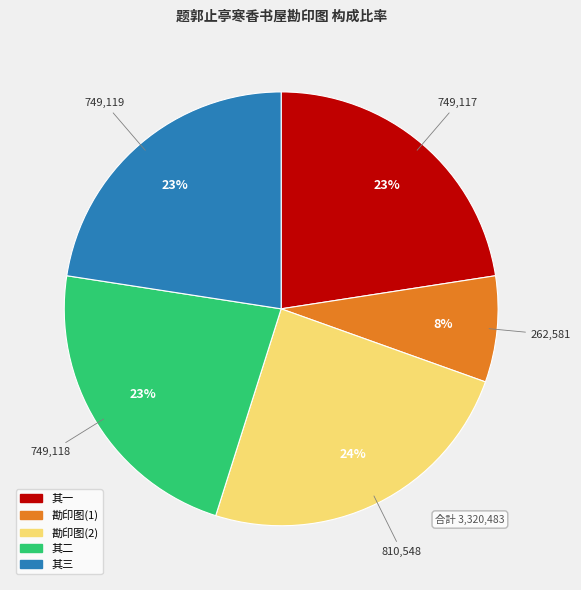

Is there a majority slice in this chart?

No